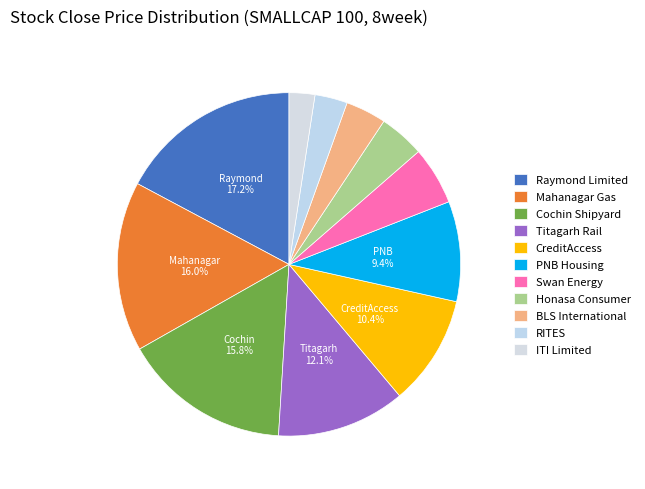

Combined, do Honasa Consumer and RITES account for over 50%?

No